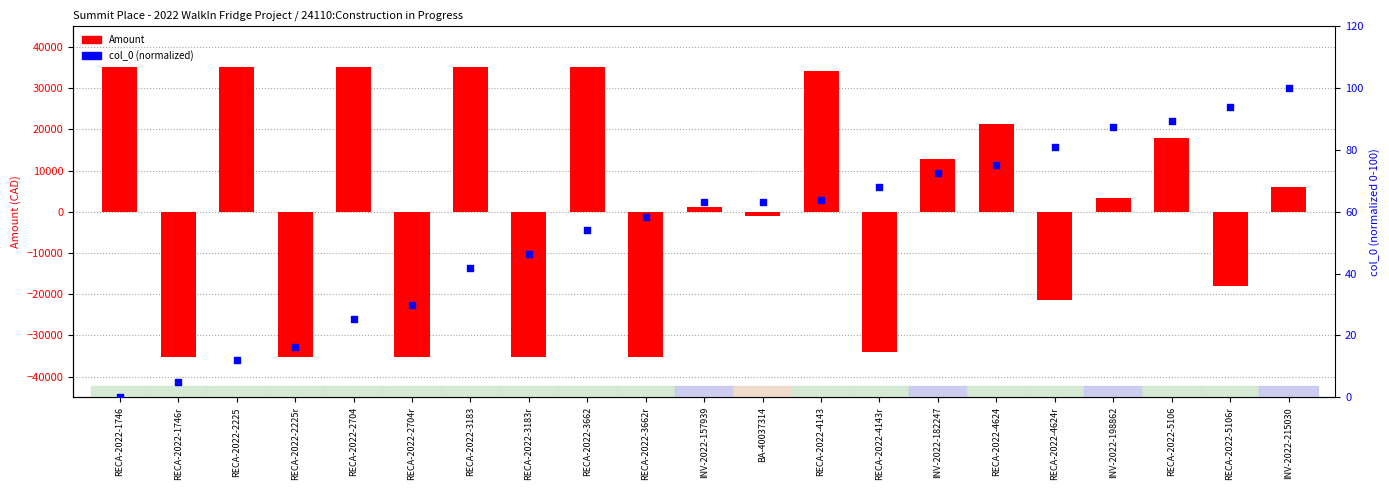

Is the value of Amount at RECA-2022-2704 greater than the value of col_0 (normalized) at RECA-2022-4143r?

Yes